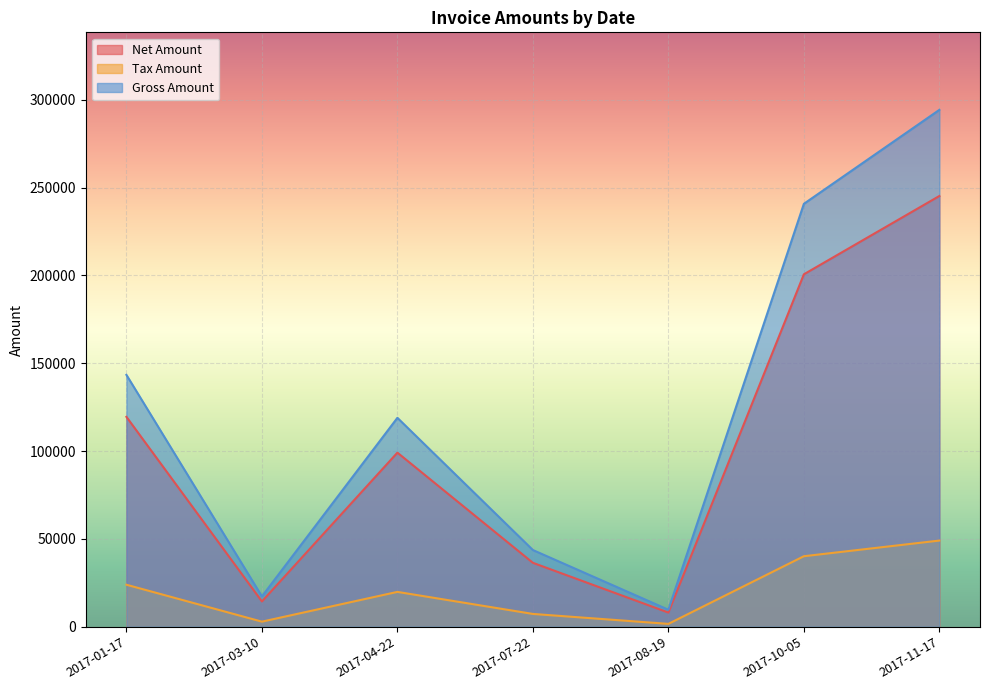

Between 2017-01-17 and 2017-10-05, which is larger?

2017-10-05